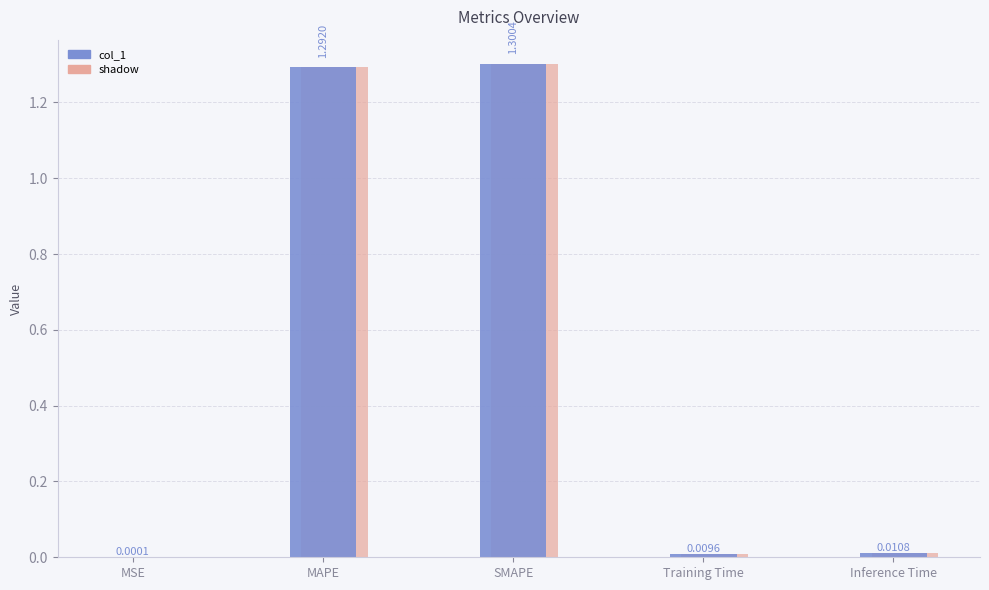

Does the chart contain any negative values?

No